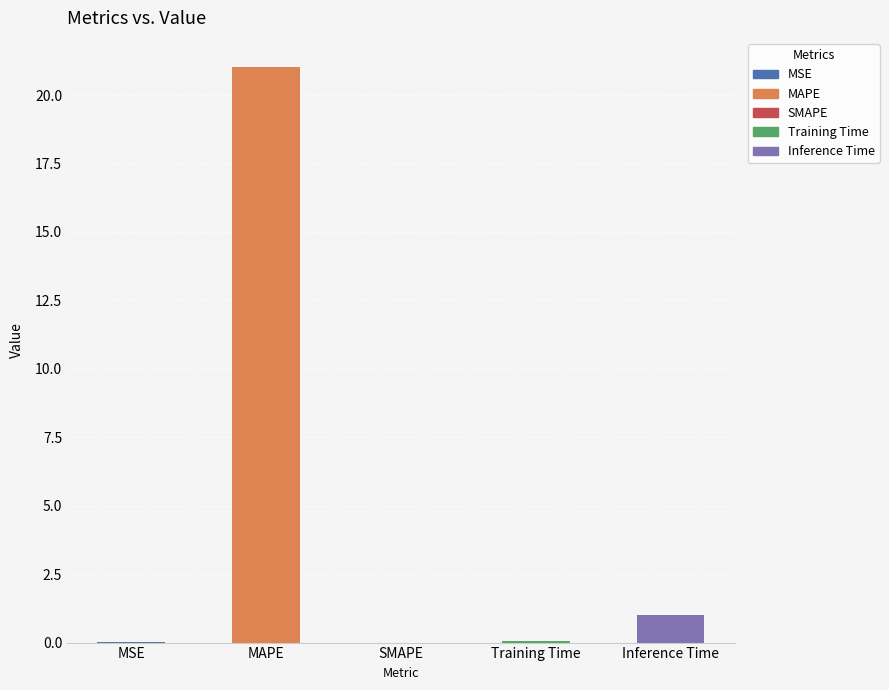

What is the difference between the maximum and minimum values?

21.0